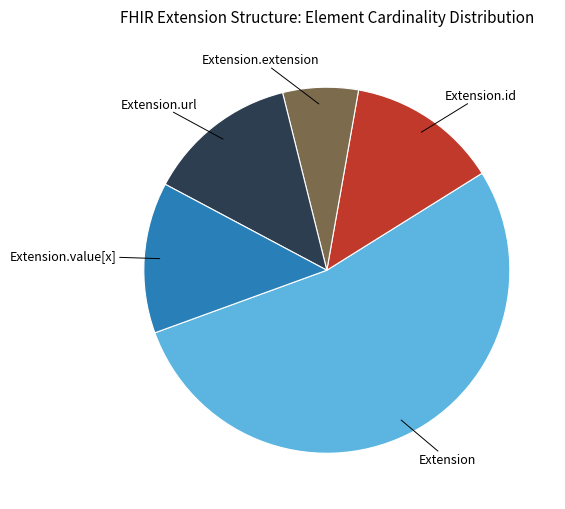

Is there a majority slice in this chart?

Yes